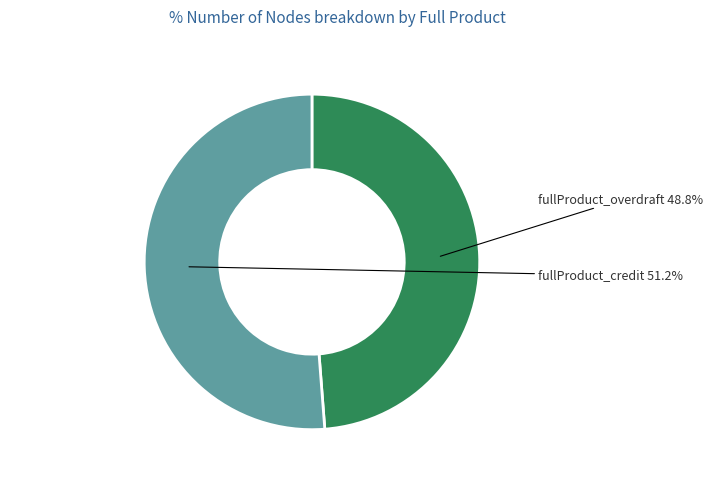

To the nearest percent, what percentage of the pie is fullProduct_overdraft?

49%